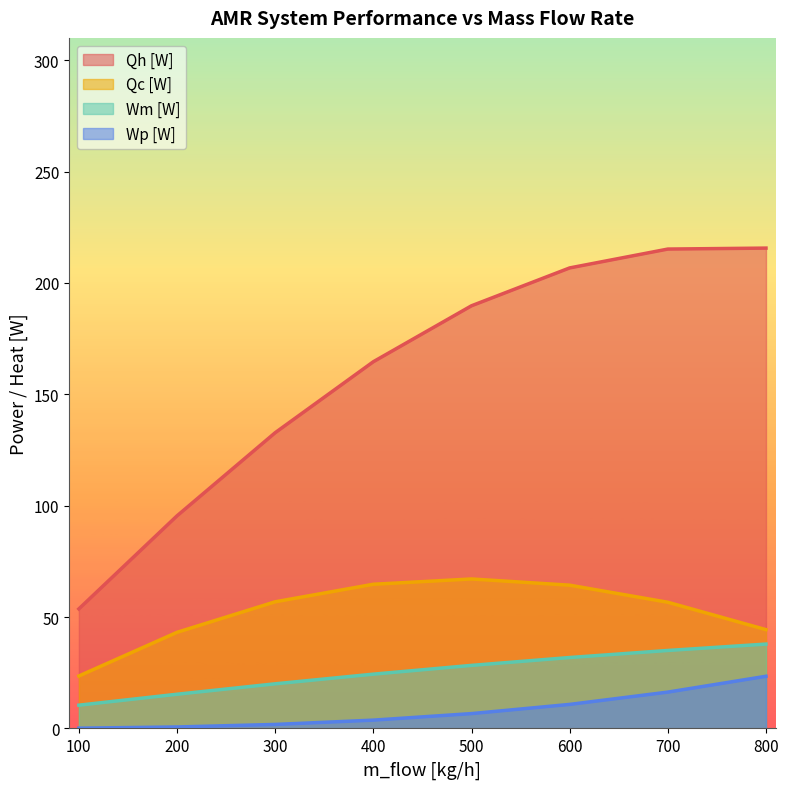

True or false: Wm [W] and Qc [W] cross at least once.

False